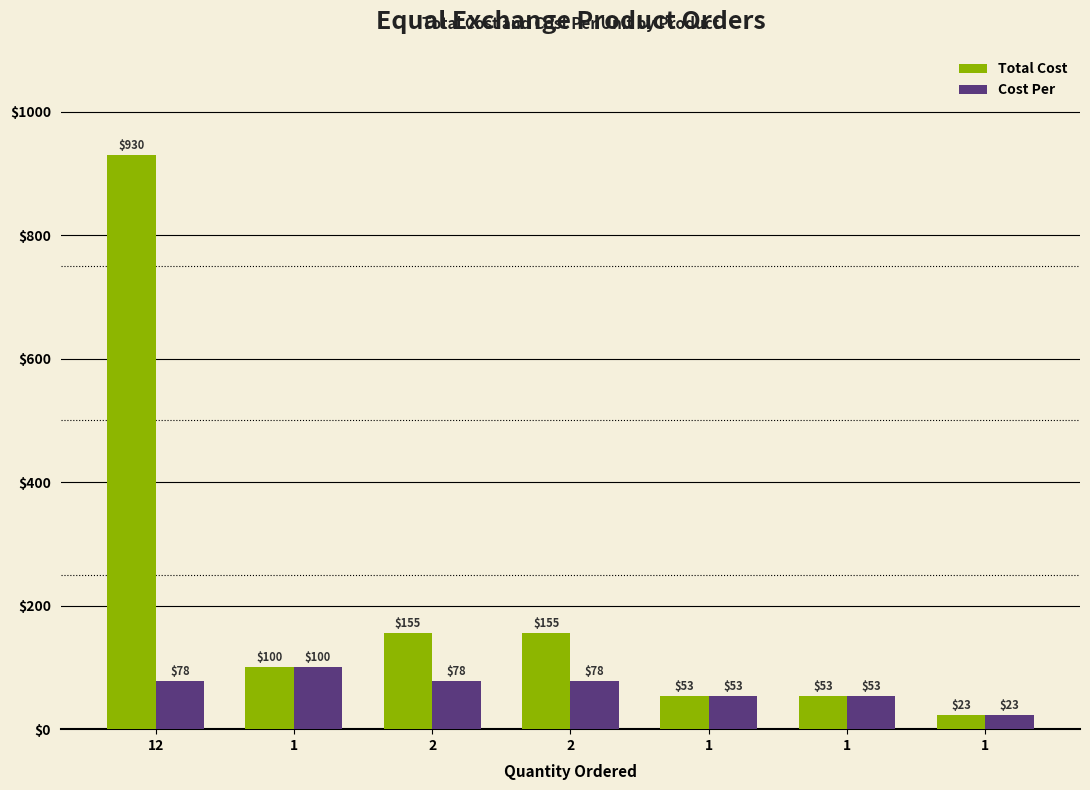

What are all the series names shown in the legend?

Total Cost, Cost Per